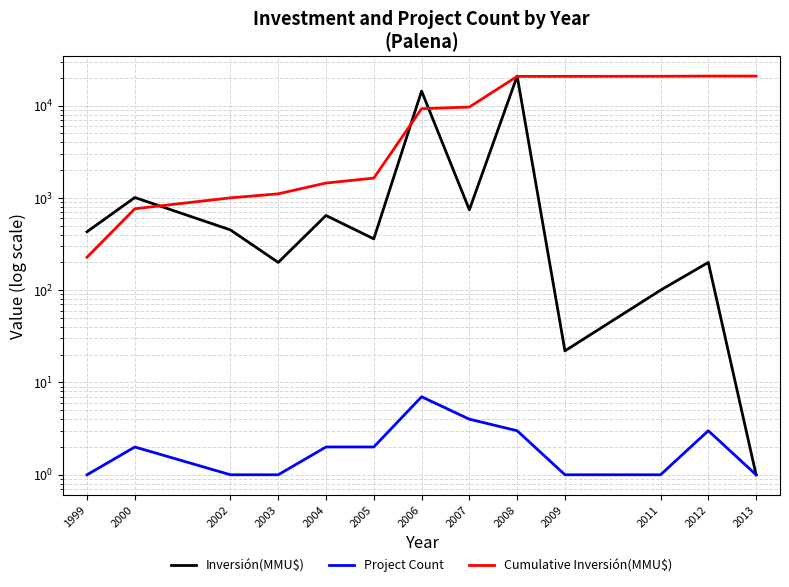

Does the chart display data point markers on the line(s)?

No